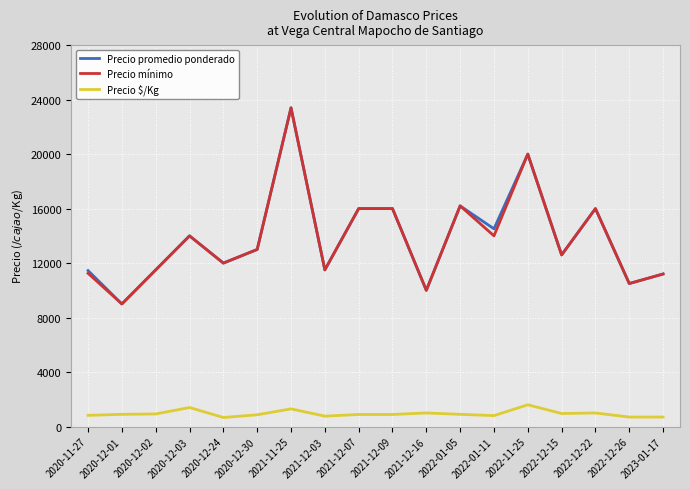

Which category has the highest value in the Precio mínimo series?

2021-11-25